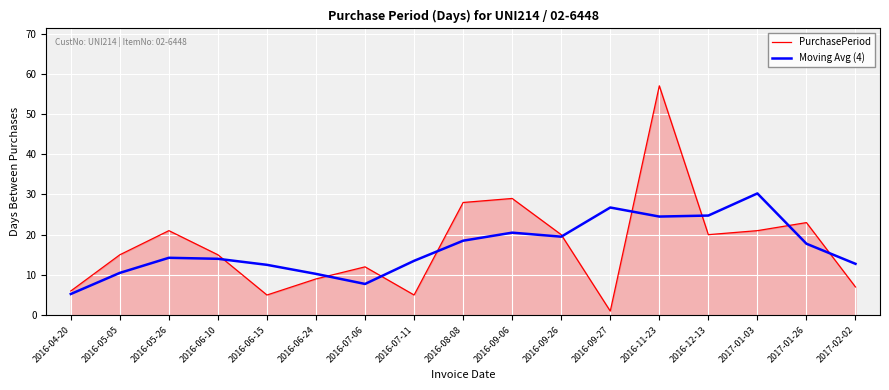

What value does the PurchasePeriod series have at 2016-05-05?

15.0